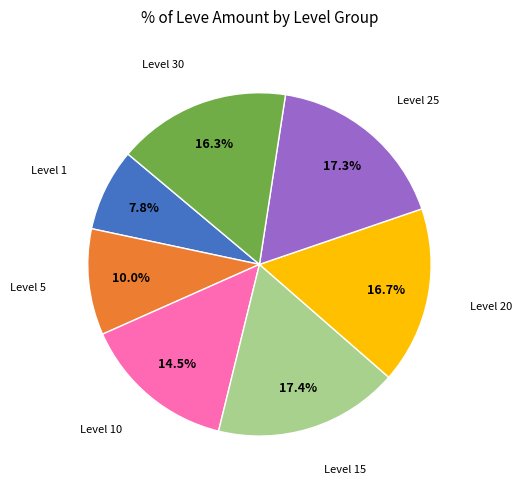

To the nearest percent, what is the difference between the largest and smallest slice percentages?

10%